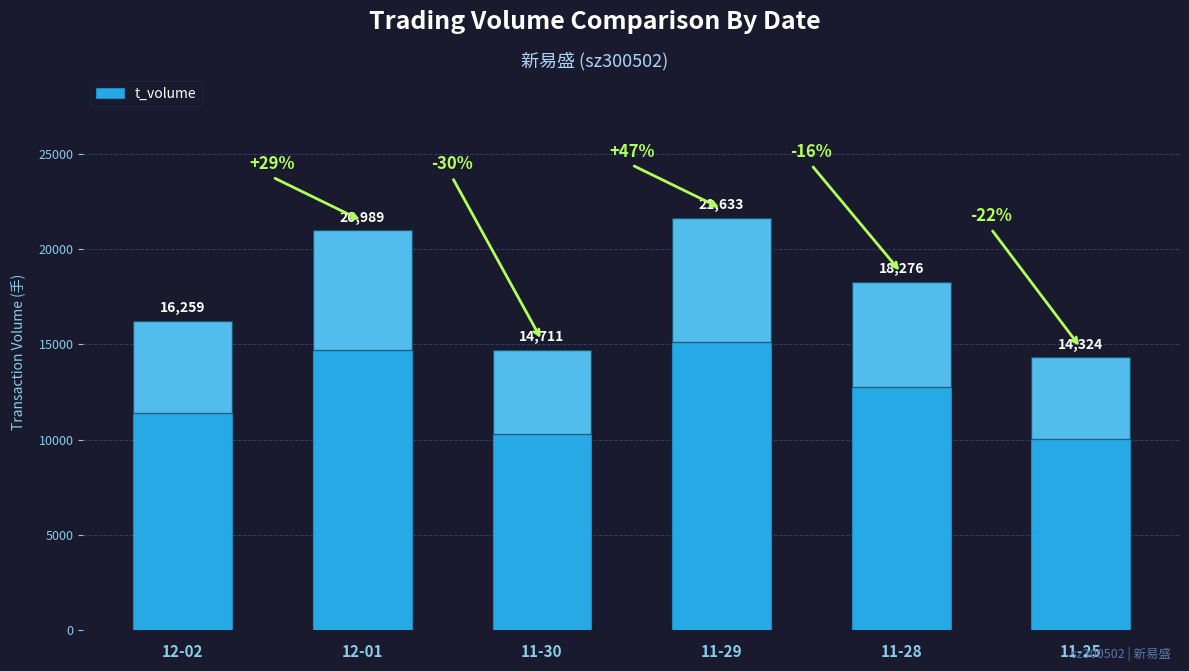

Where is the data nearest to the value 17978?

11-28